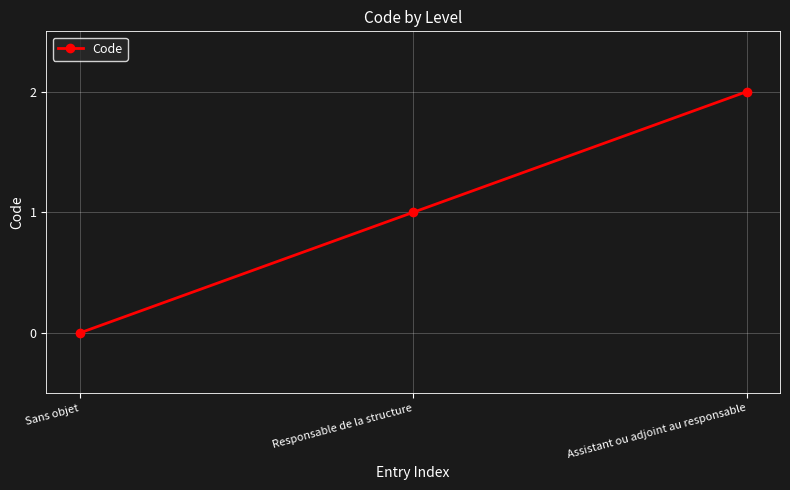

List the labels in order of value, smallest first.

Sans objet, Responsable de la structure, Assistant ou adjoint au responsable